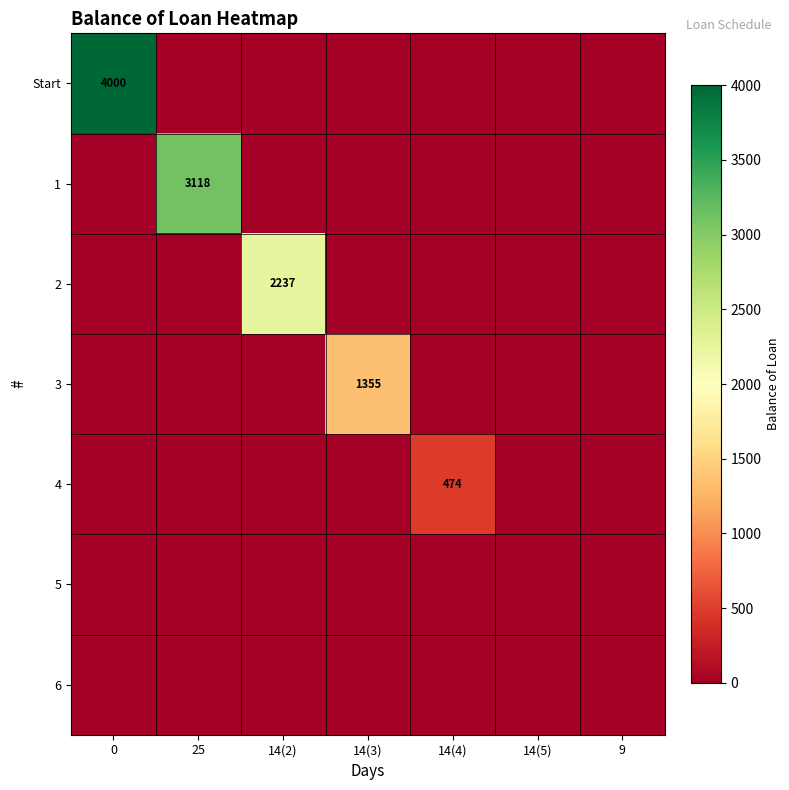

Is it true that Start equals 4000 at 0?

True